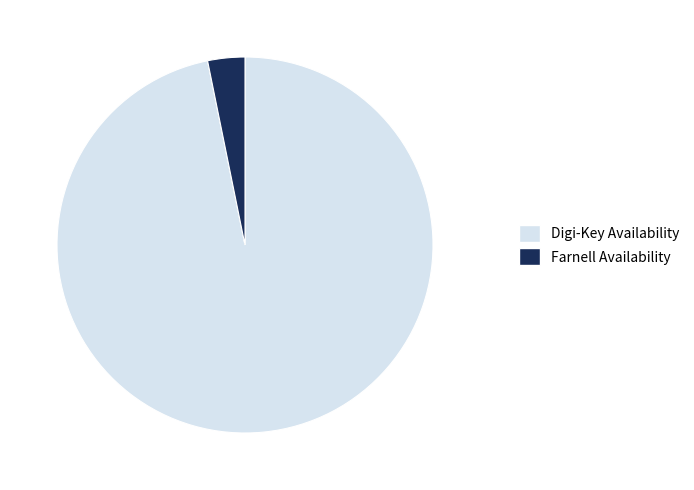

Combined, do Farnell Availability and Digi-Key Availability account for over 50%?

Yes